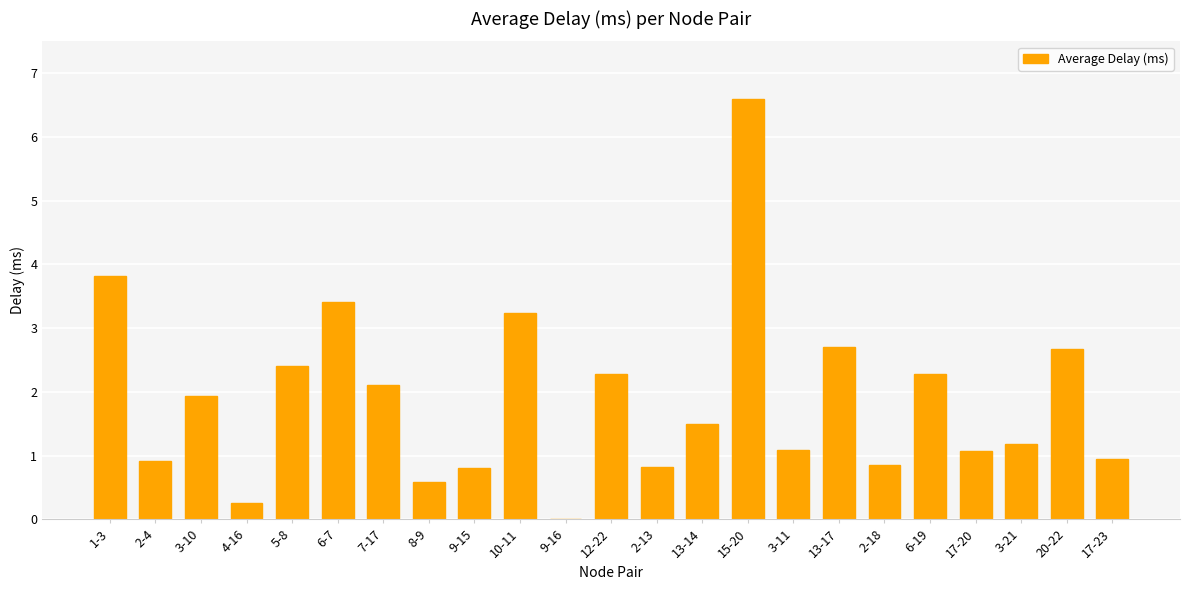

True or false: the data shows 3.4 at 6-7.

True